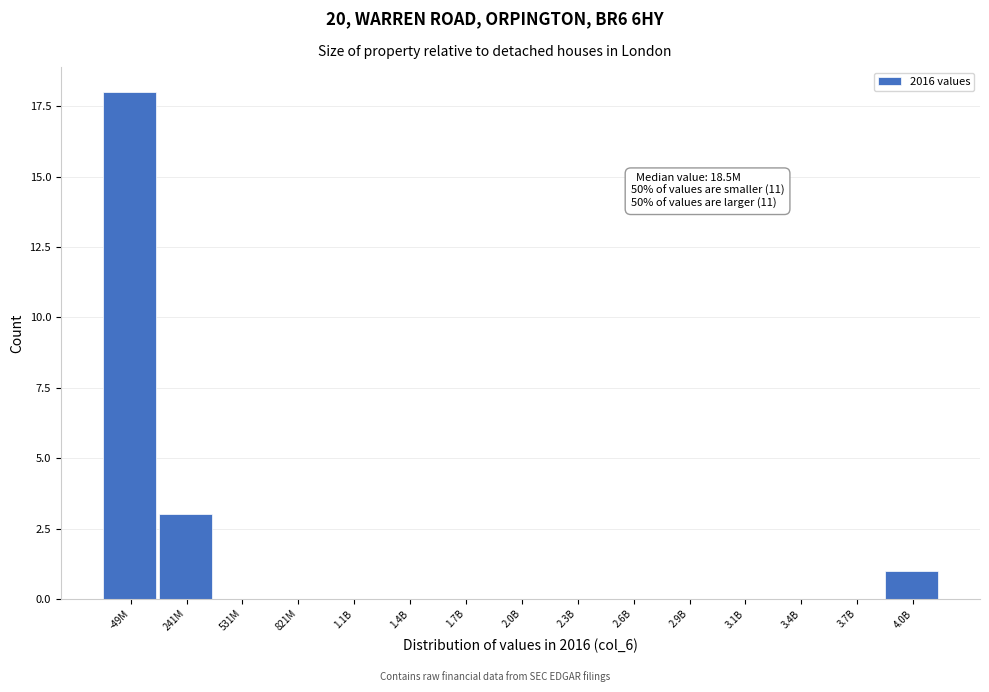

Reading left to right, extract all data points from this chart.

-49M=18	241M=3	531M=0	821M=0	1.1B=0	1.4B=0	1.7B=0	2.0B=0	2.3B=0	2.6B=0	2.9B=0	3.1B=0	3.4B=0	3.7B=0	4.0B=1